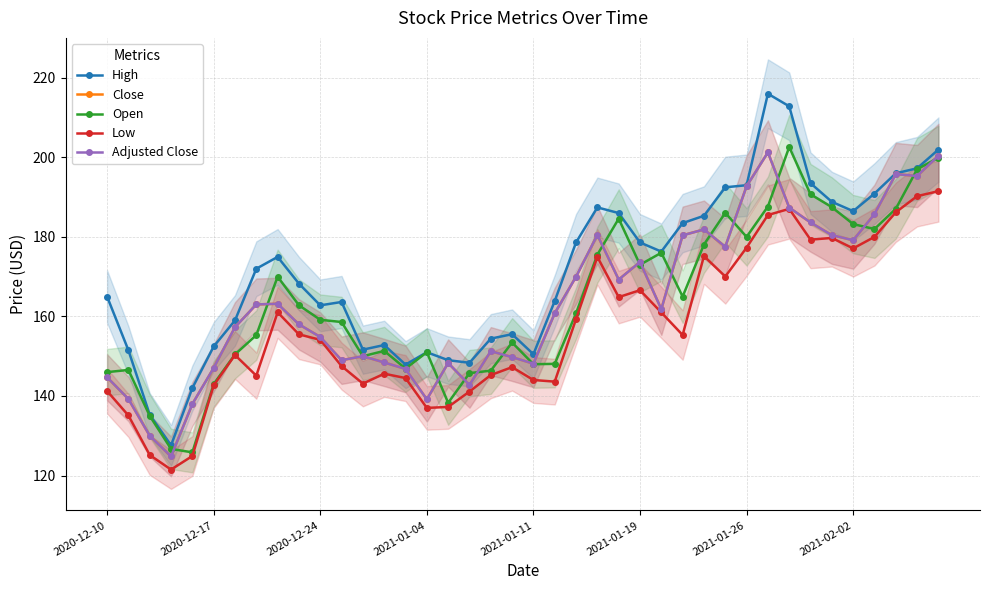

Between 11 and 17, which is larger?

11